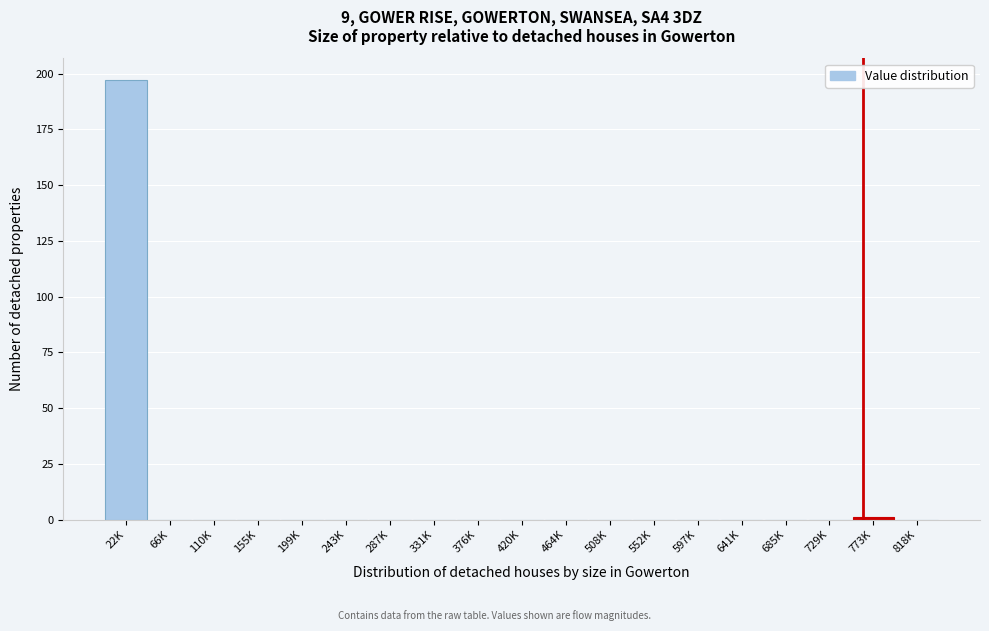

Reading right to left, transcribe all the data shown in this chart.

818K=0	773K=1	729K=0	685K=0	641K=0	597K=0	552K=0	508K=0	464K=0	420K=0	376K=0	331K=0	287K=0	243K=0	199K=0	155K=0	110K=0	66K=0	22K=197